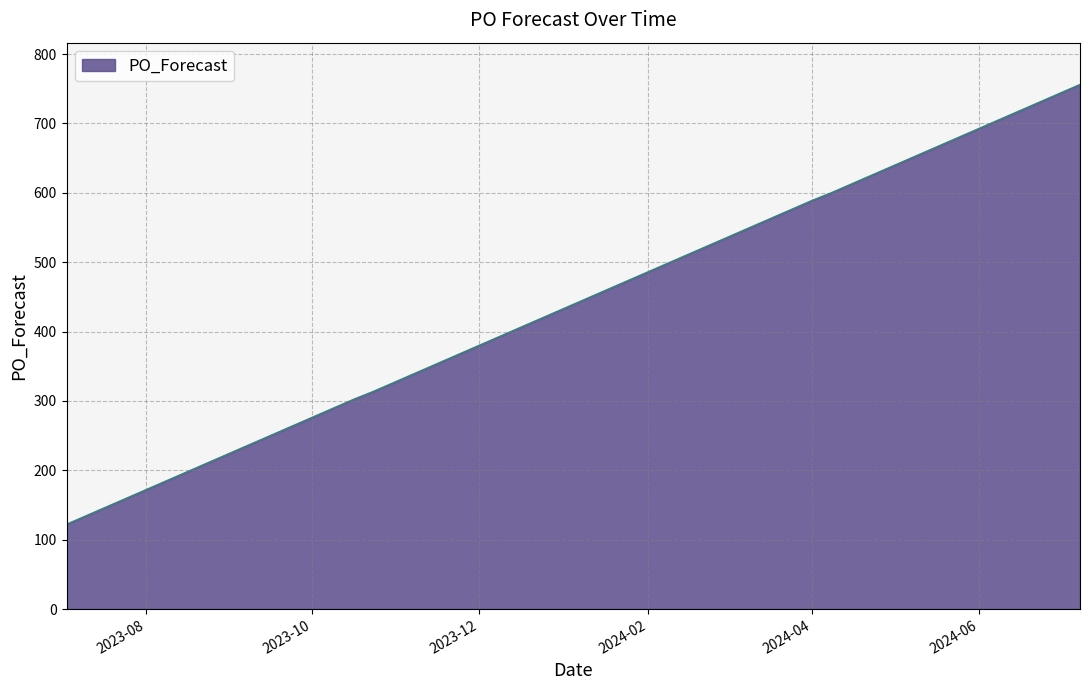

What is the smallest value displayed?

122